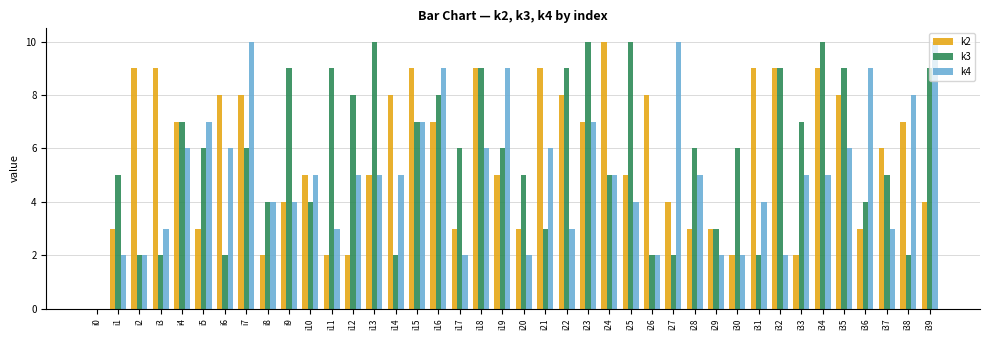

Reading left to right, transcribe all the data shown in this chart.

k2: i0=0	i1=3	i2=9	i3=9	i4=7	i5=3	i6=8	i7=8	i8=2	i9=4	i10=5	i11=2	i12=2	i13=5	i14=8	i15=9	i16=7	i17=3	i18=9	i19=5	i20=3	i21=9	i22=8	i23=7	i24=10	i25=5	i26=8	i27=4	i28=3	i29=3	i30=2	i31=9	i32=9	i33=2	i34=9	i35=8	i36=3	i37=6	i38=7	i39=4
k3: i0=0	i1=5	i2=2	i3=2	i4=7	i5=6	i6=2	i7=6	i8=4	i9=9	i10=4	i11=9	i12=8	i13=10	i14=2	i15=7	i16=8	i17=6	i18=9	i19=6	i20=5	i21=3	i22=9	i23=10	i24=5	i25=10	i26=2	i27=2	i28=6	i29=3	i30=6	i31=2	i32=9	i33=7	i34=10	i35=9	i36=4	i37=5	i38=2	i39=9
k4: i0=0	i1=2	i2=2	i3=3	i4=6	i5=7	i6=6	i7=10	i8=4	i9=4	i10=5	i11=3	i12=5	i13=5	i14=5	i15=7	i16=9	i17=2	i18=6	i19=9	i20=2	i21=6	i22=3	i23=7	i24=5	i25=4	i26=2	i27=10	i28=5	i29=2	i30=2	i31=4	i32=2	i33=5	i34=5	i35=6	i36=9	i37=3	i38=8	i39=10